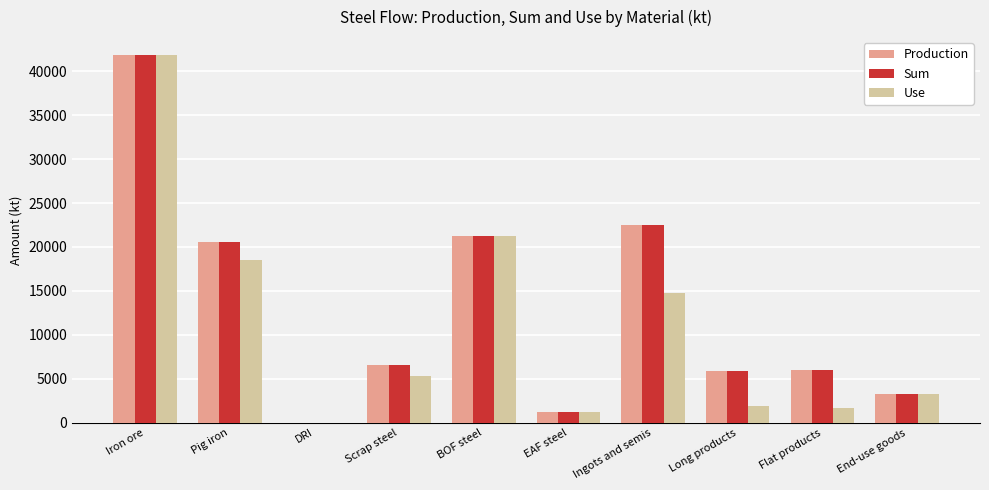

The Use series shows 12821.2 at BOF steel. True or false?

False